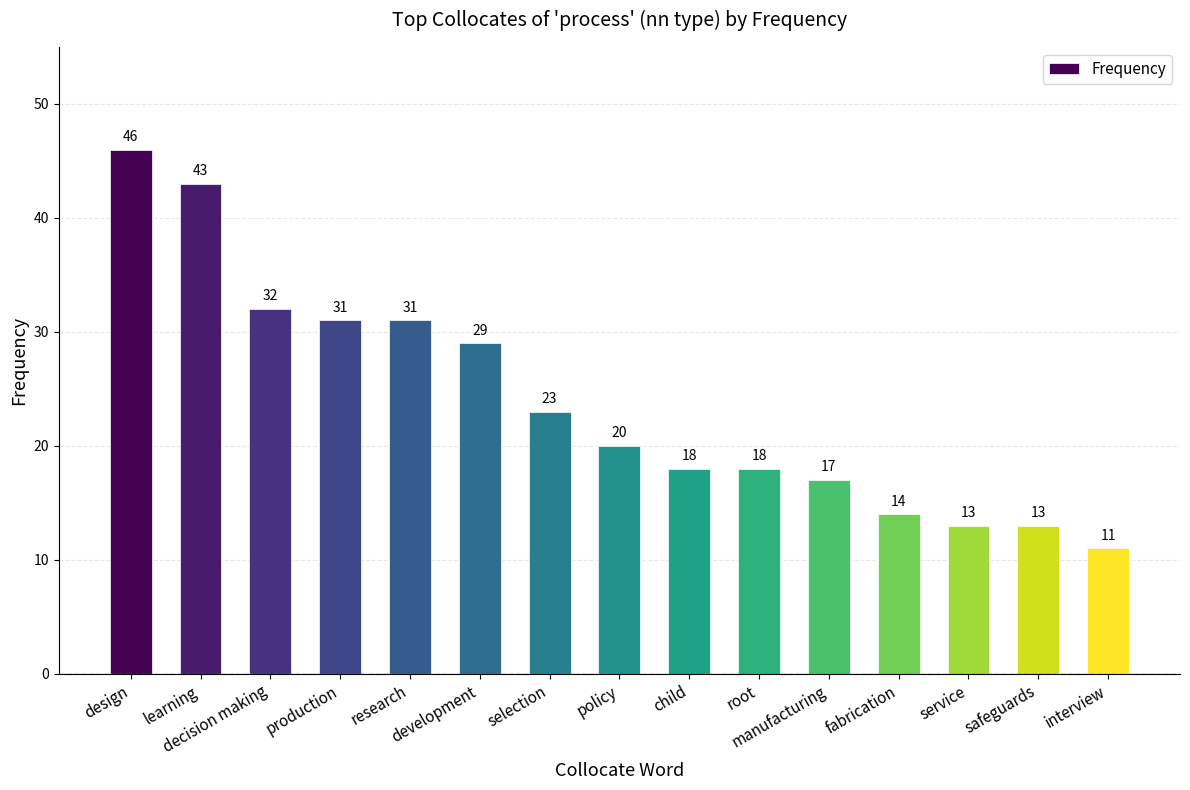

The chart shows a value of 29 at development. True or false?

True